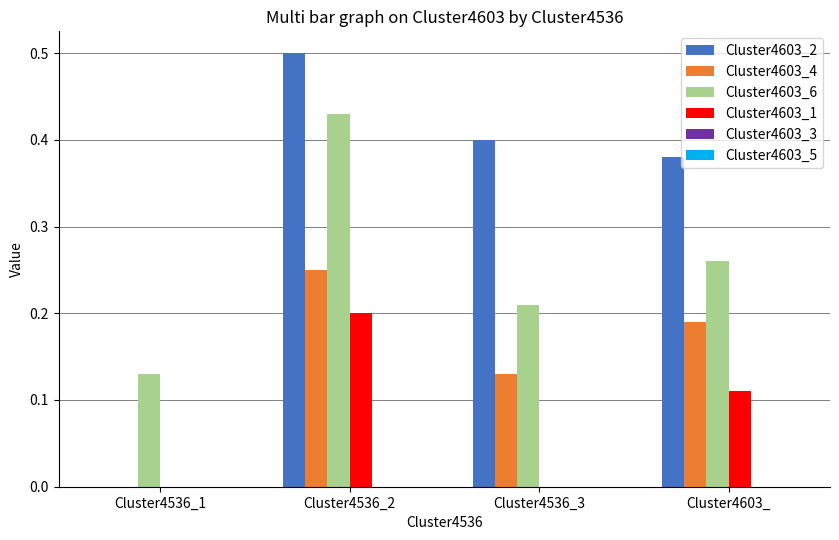

Which series changed the most between Cluster4536_1 and Cluster4536_2?

Cluster4603_2